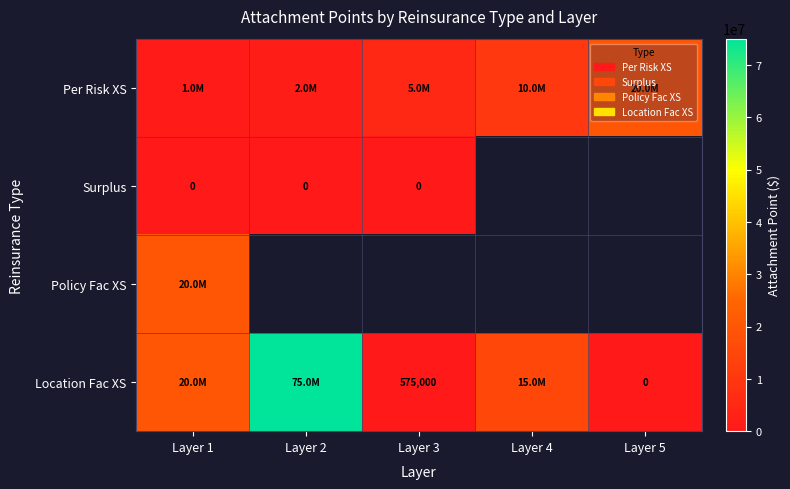

Where is Per Risk XS nearest to the value 10500000?

Layer 4